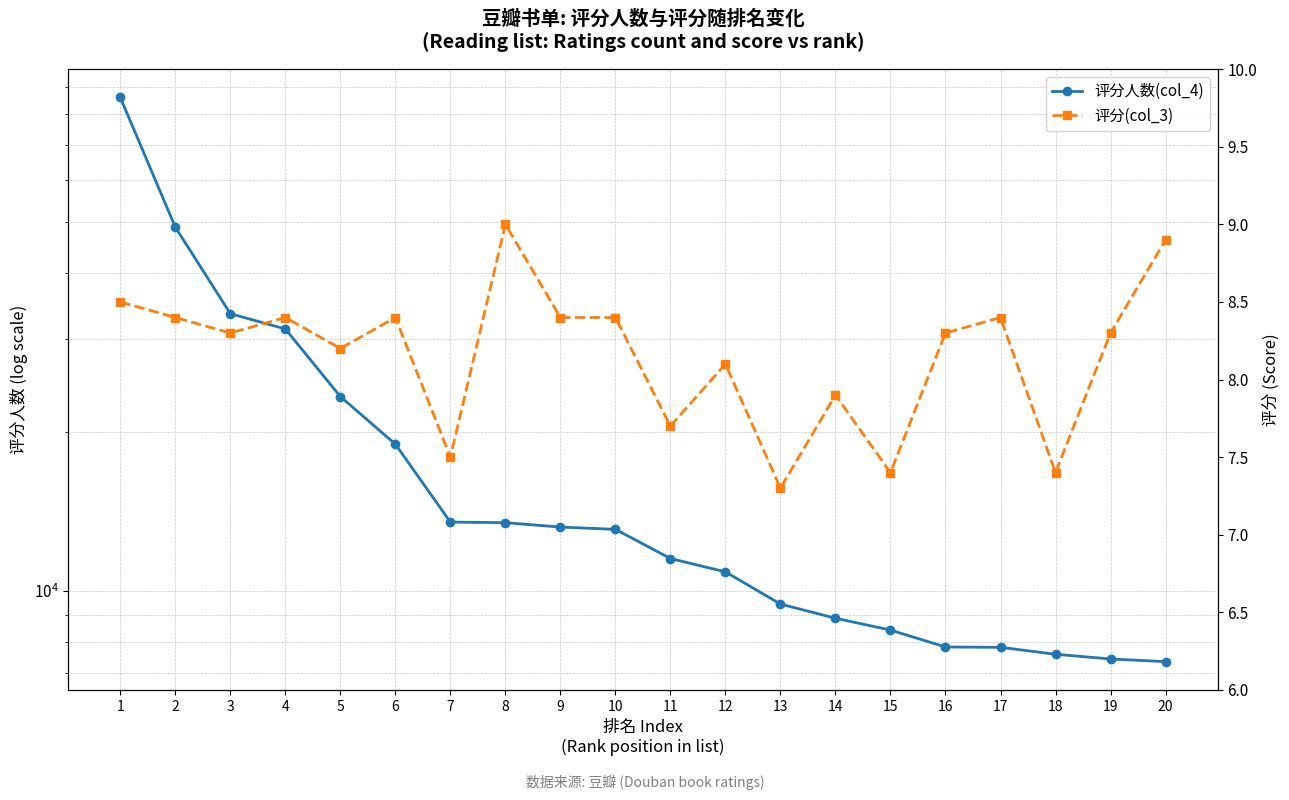

At which label does 评分人数(col_4) first exceed 13094?

1